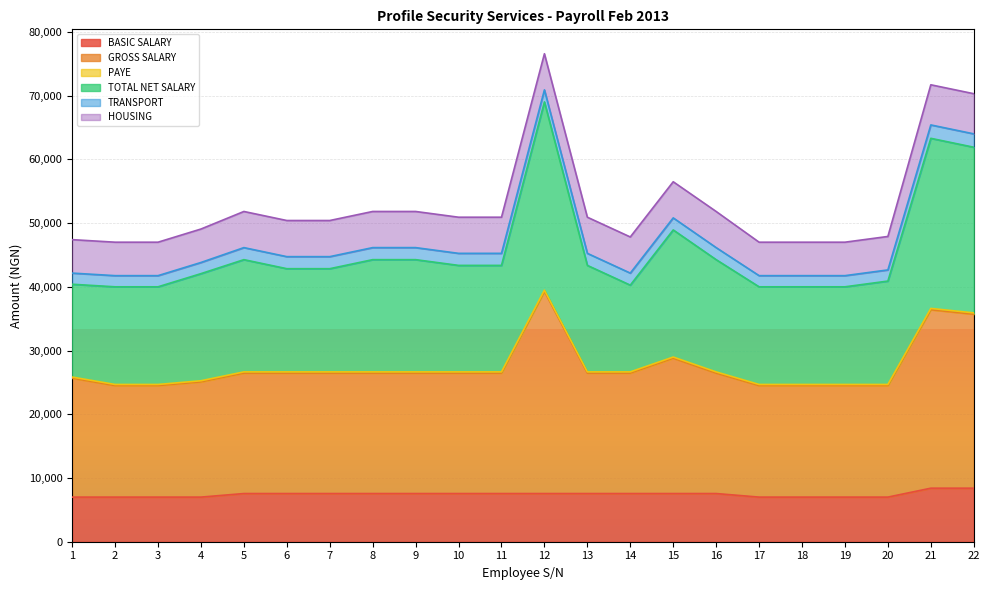

True or false: BASIC SALARY and TOTAL NET SALARY intersect in this chart.

False